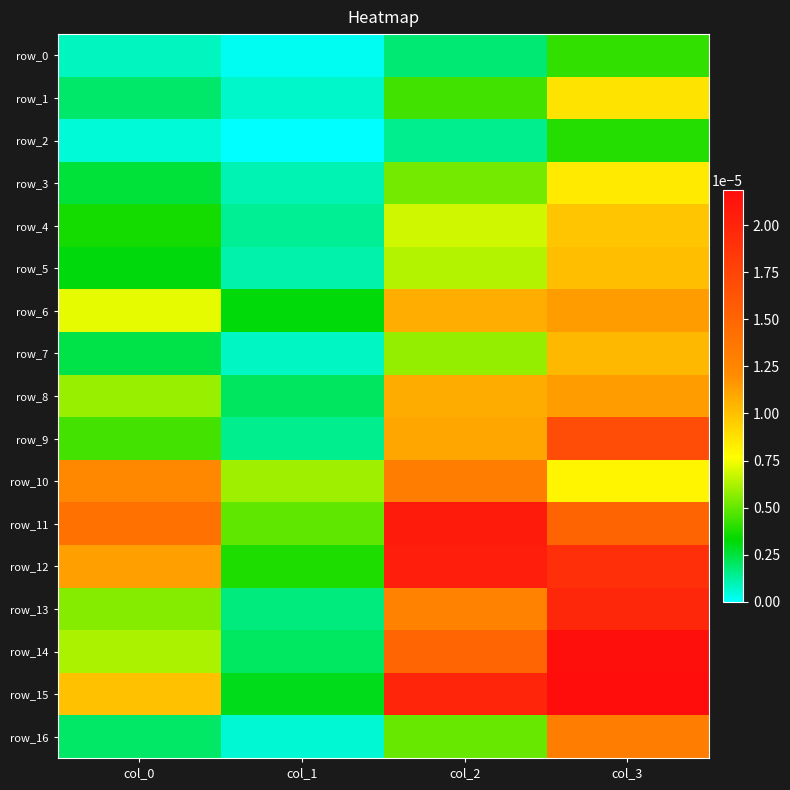

True or false: row_15 has a value of 0.0 at col_1.

True